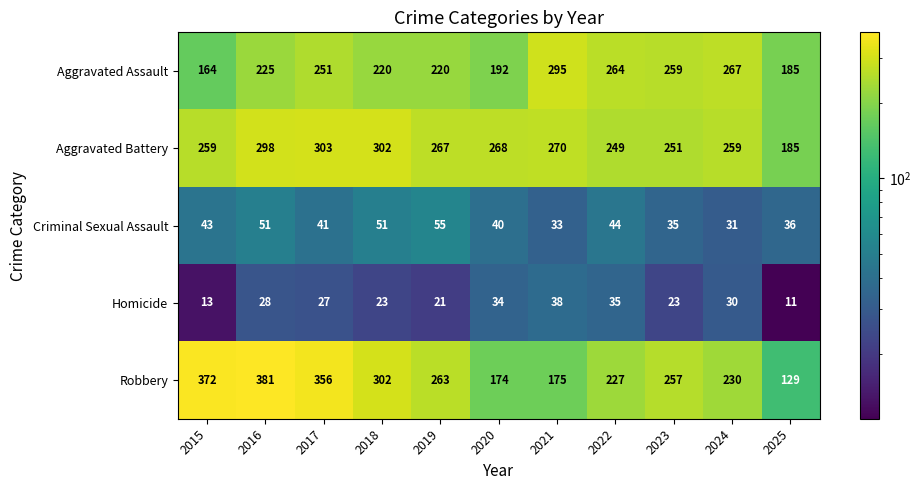

True or false: Homicide has a value of 23 at 2023.

True